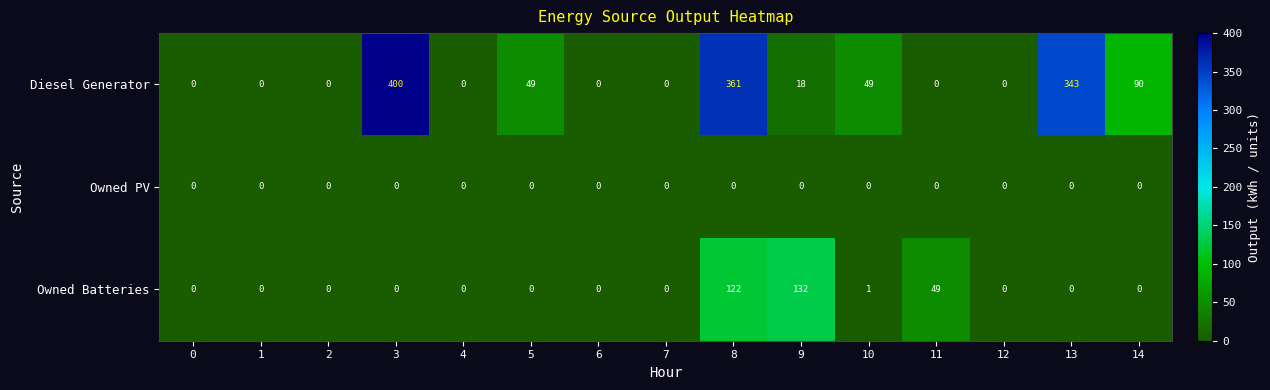

At which category is the sum across all series the highest?

8